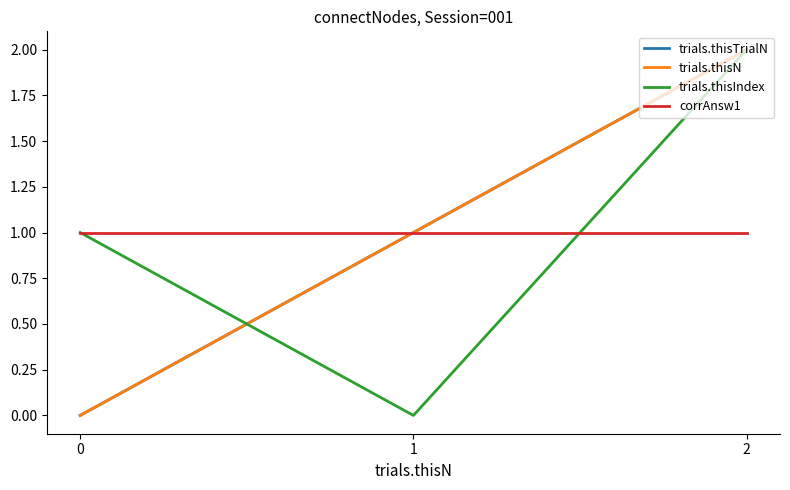

At which category is the sum across all series the highest?

2